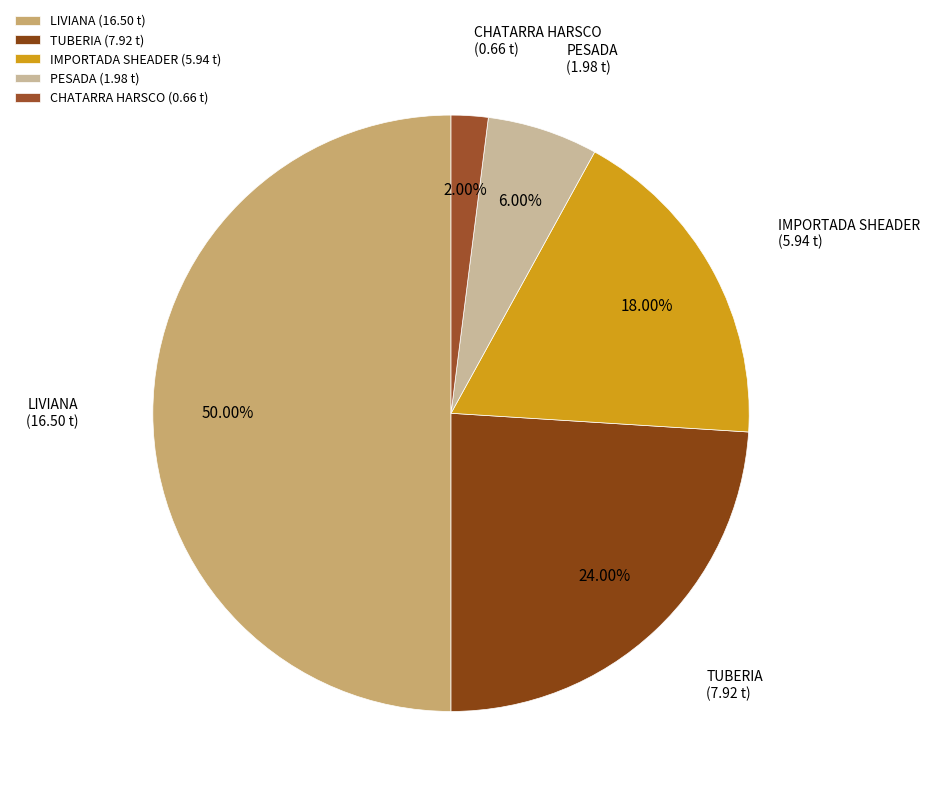

Approximately how many times larger is the value at CHATARRA HARSCO compared to PESADA?

0.3